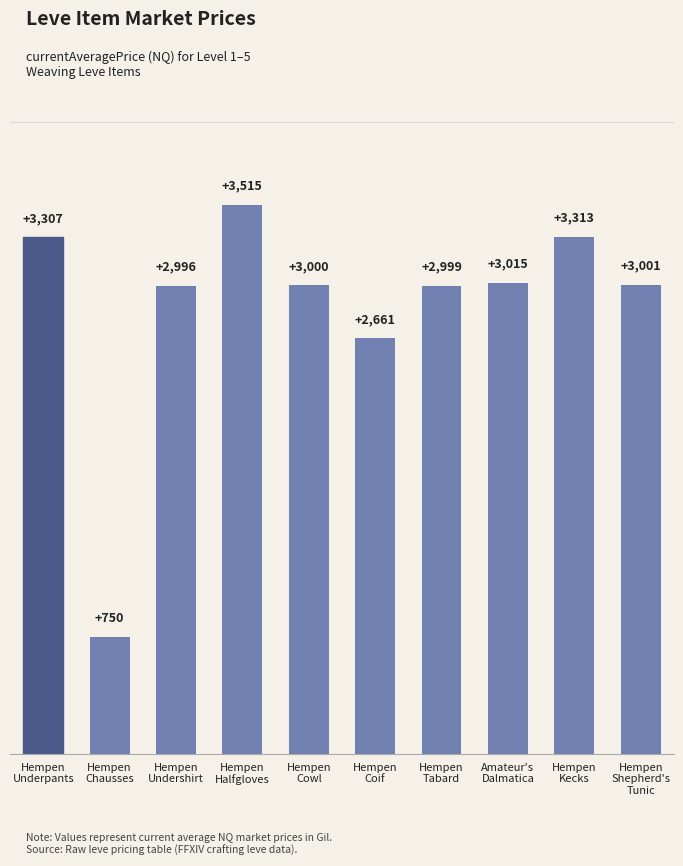

How many data points does each series have?

10